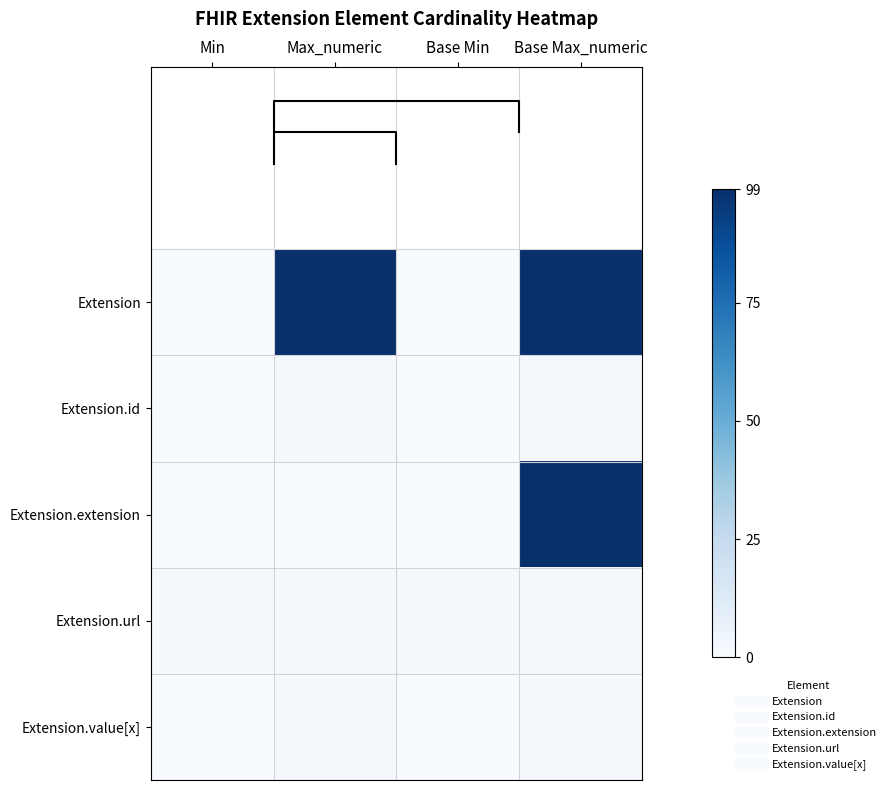

The Extension.url series shows 1 at Max_numeric. True or false?

True